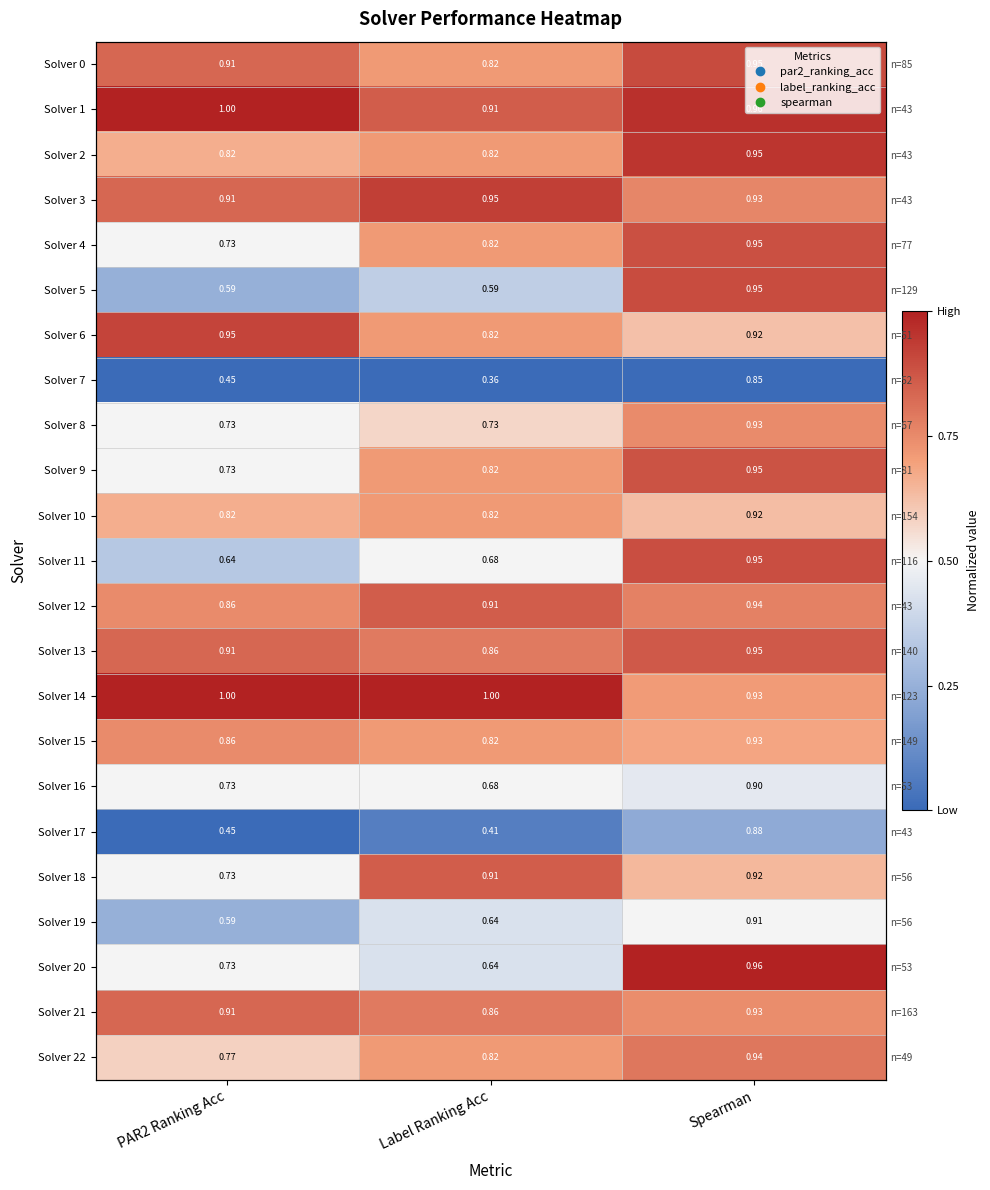

At which category does the chart reach its minimum across all series?

PAR2 Ranking Acc